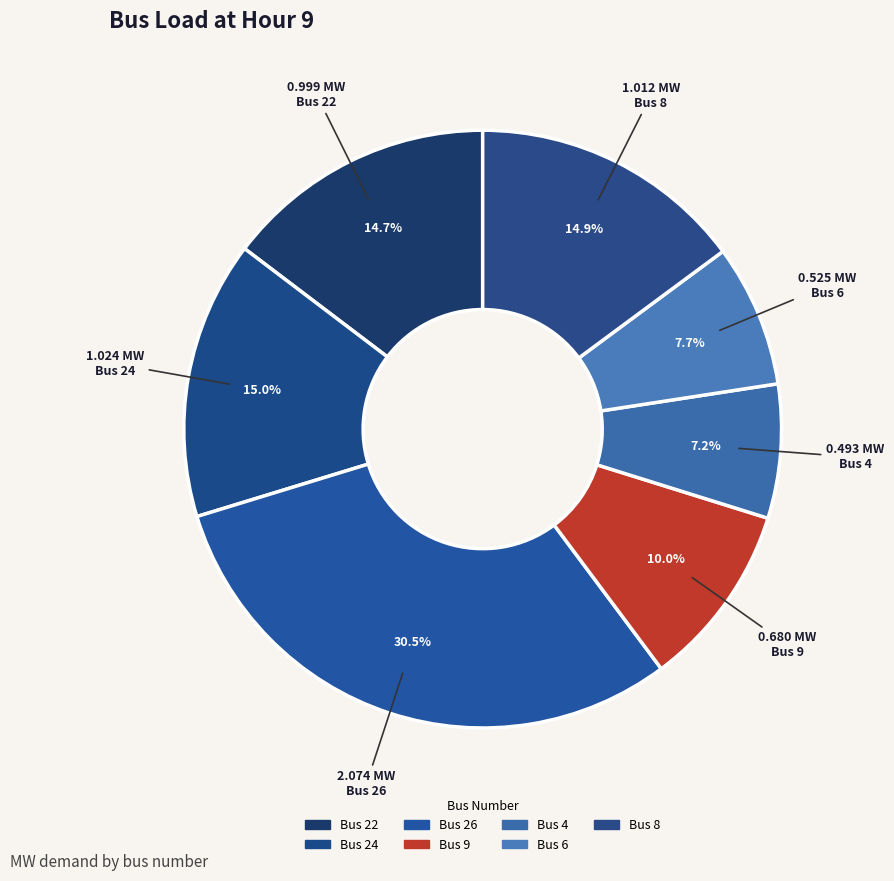

Does any single category account for the majority?

No